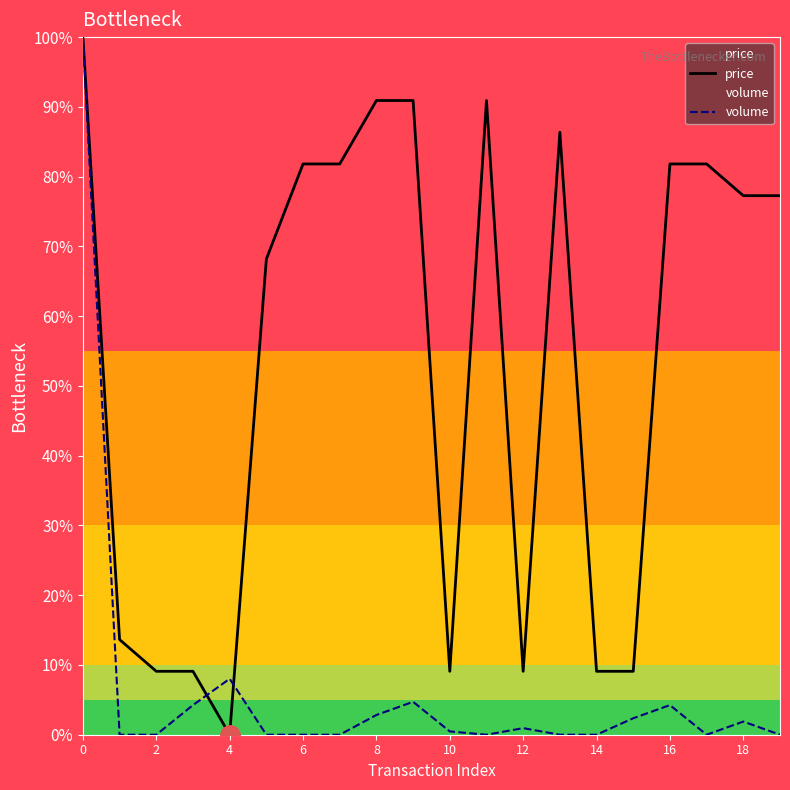

True or false: volume and price cross at least once.

True